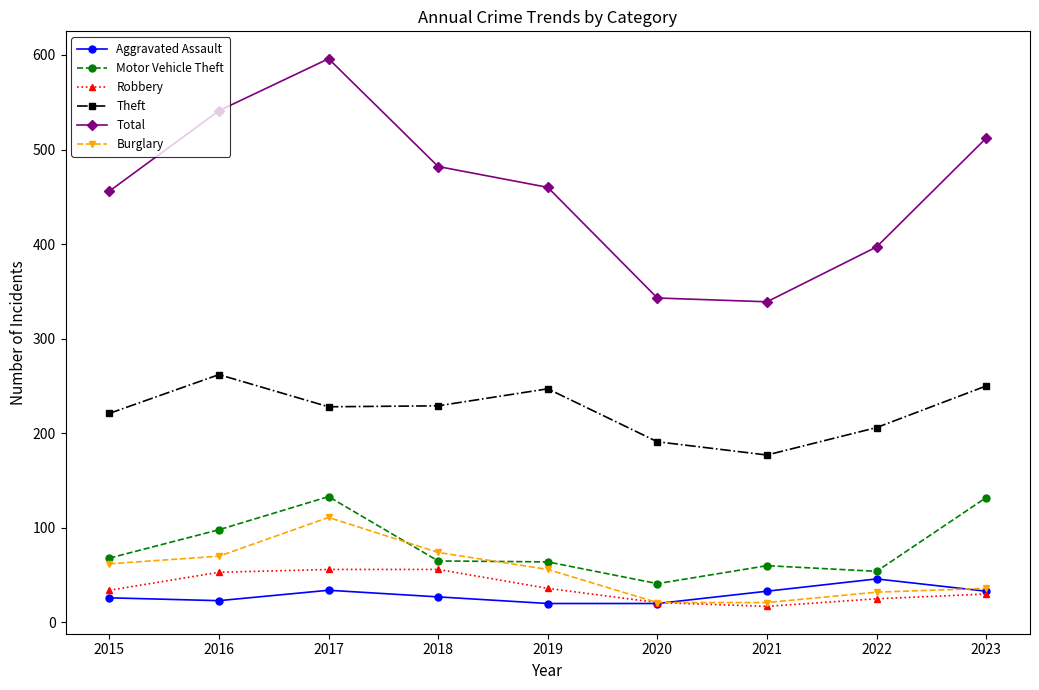

True or false: Motor Vehicle Theft has a value of 65 at 2018.

True